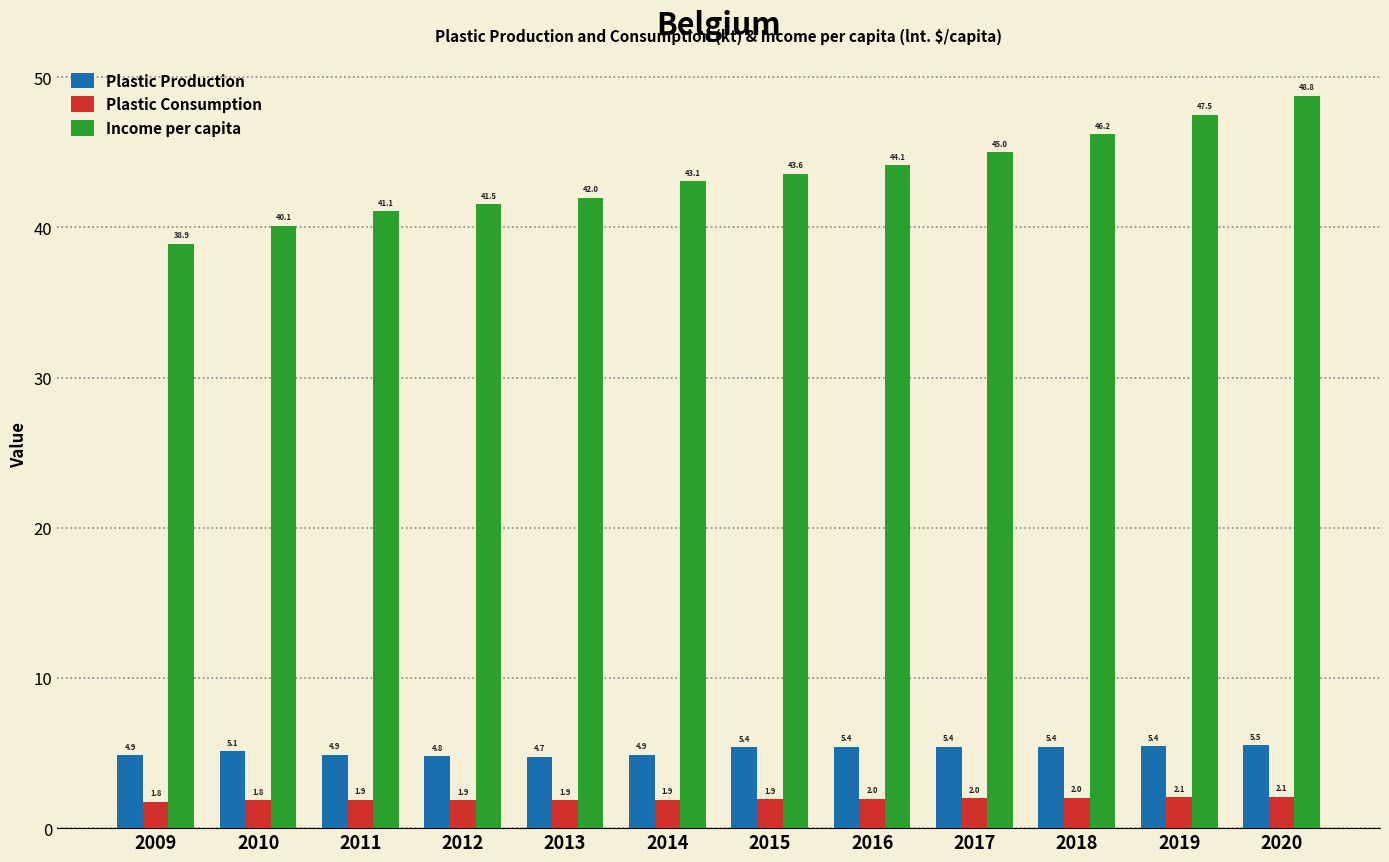

Which label corresponds to the largest value in the chart?

2020